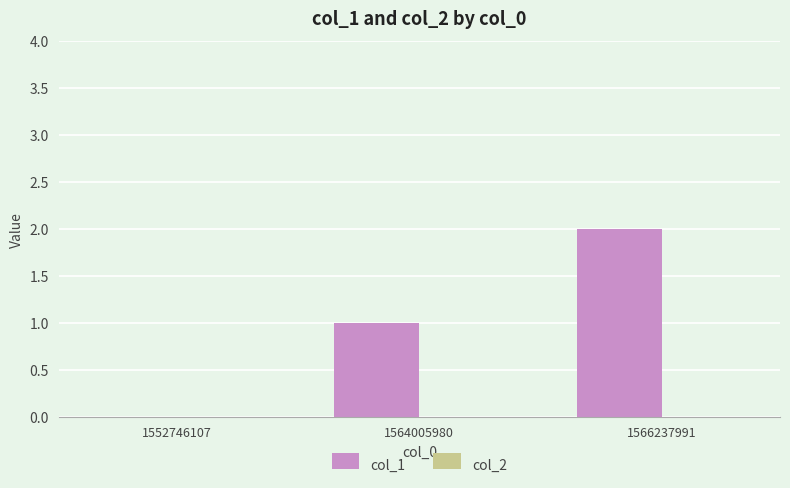

What is the sum of all values?

3